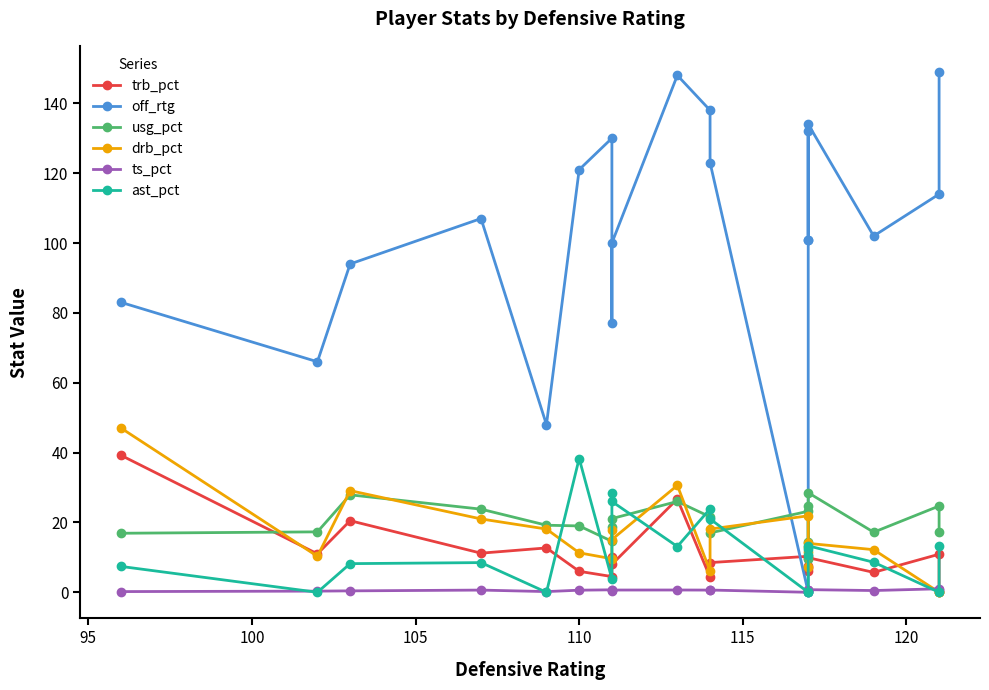

True or false: off_rtg has more than 0 interior local peaks.

True